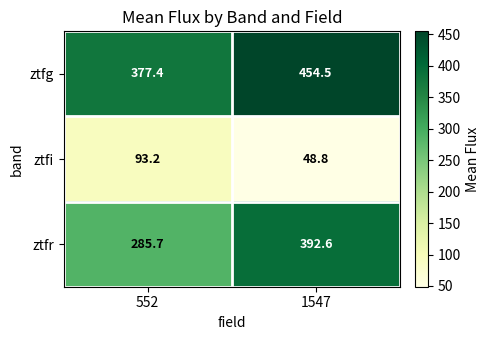

Rank the series by their average value, from lowest to highest.

ztfi, ztfr, ztfg